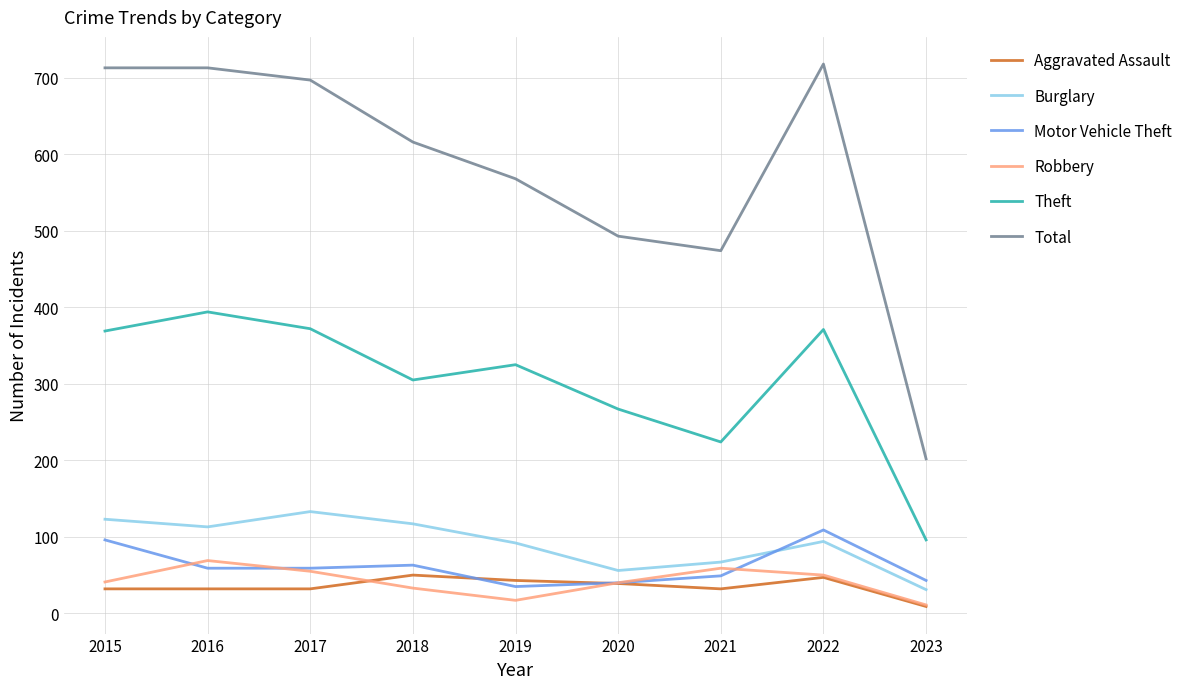

What is the maximum value for Motor Vehicle Theft?

109